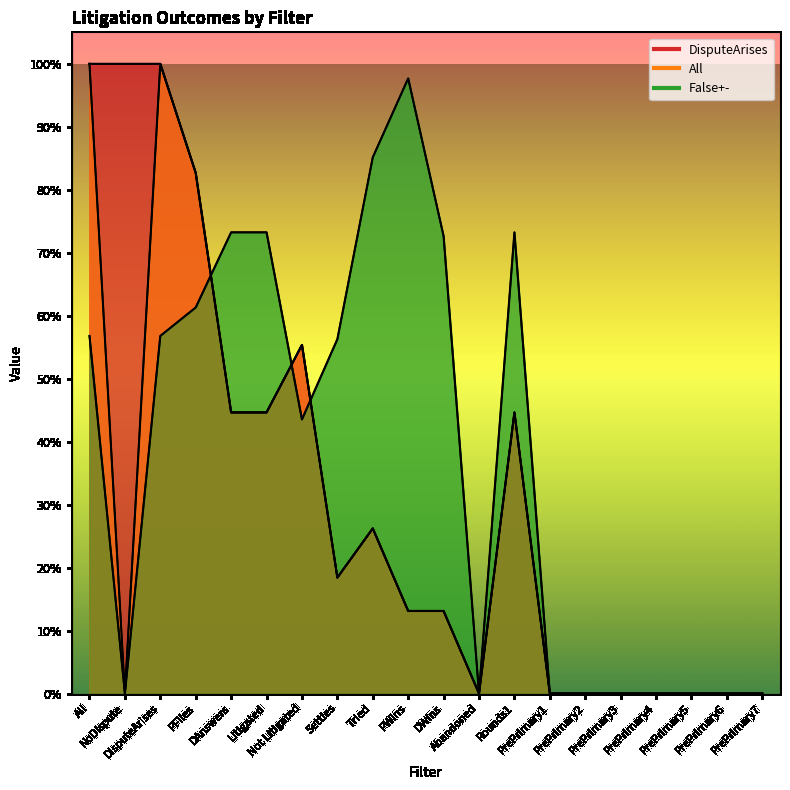

True or false: All and False+- cross at least once.

True